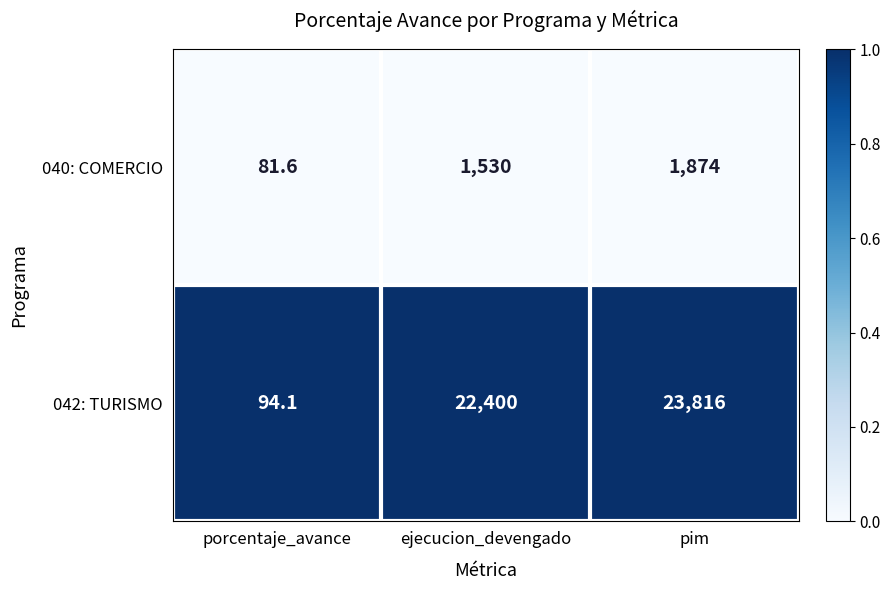

The 040: COMERCIO series shows 1530.0 at ejecucion_devengado. True or false?

True